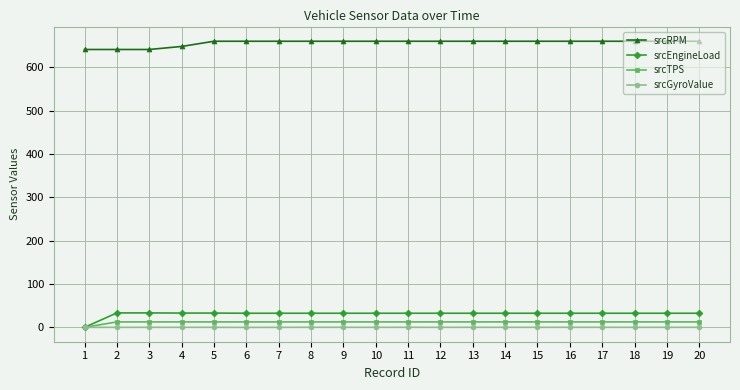

The value of srcRPM at 8 is 660.0. True or false?

True